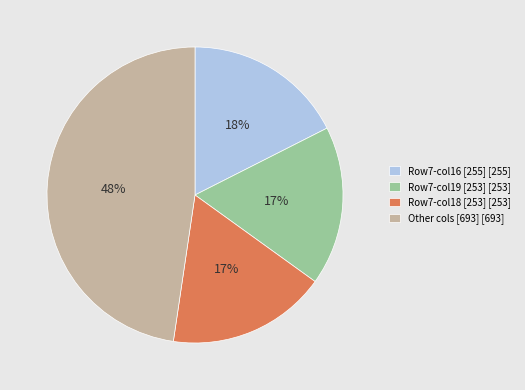

True or false: Row7-col16 [255] [255] accounts for 18% of the total.

True